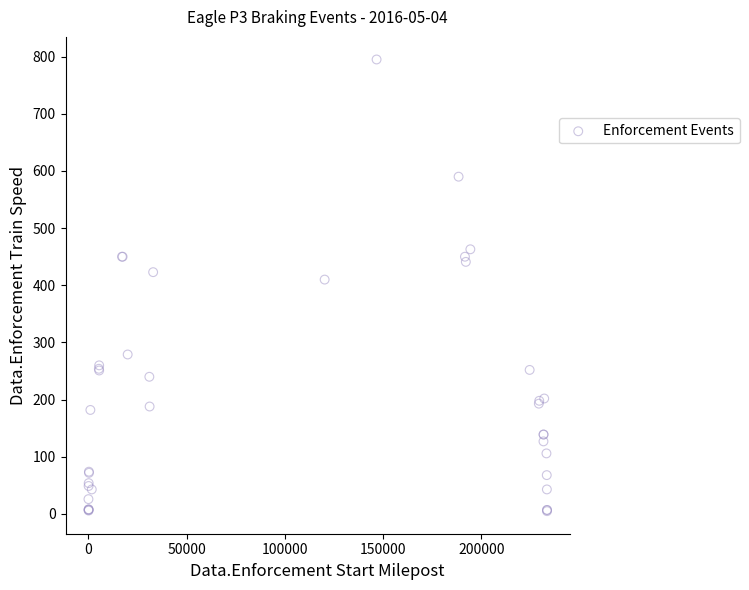

What Y value in the scatter plot is closest to 400?

410